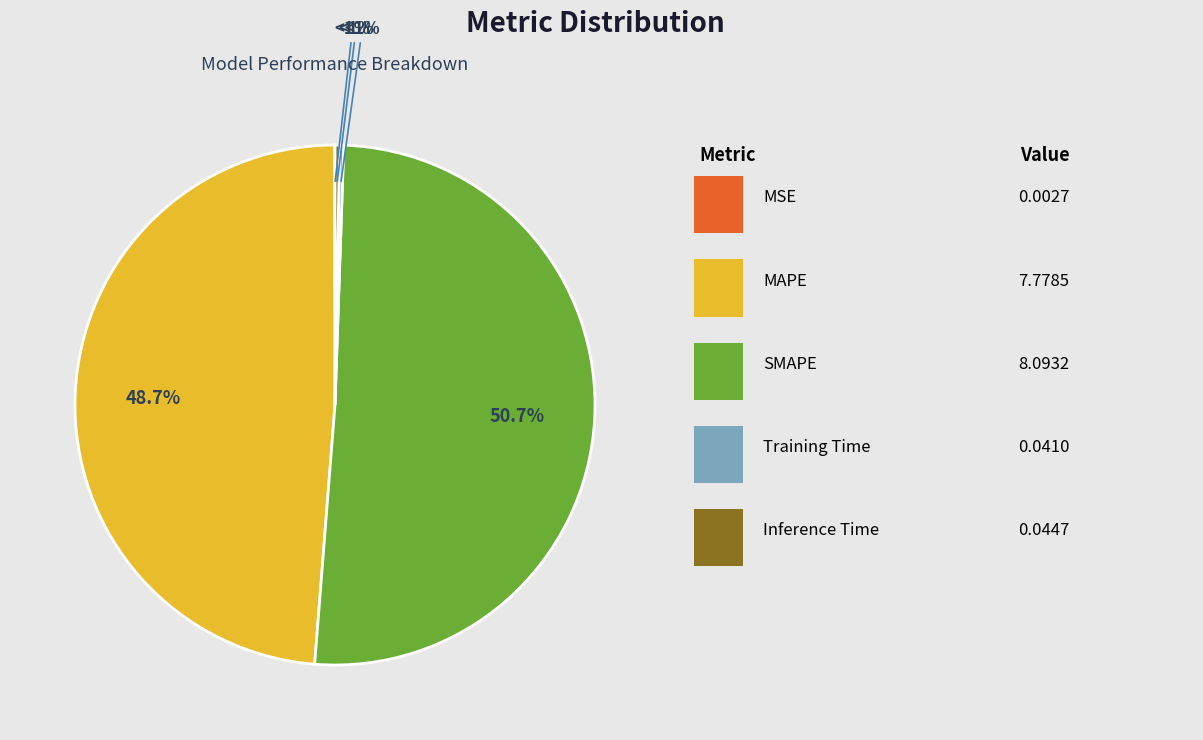

True or false: Inference Time accounts for 0% of the total.

True